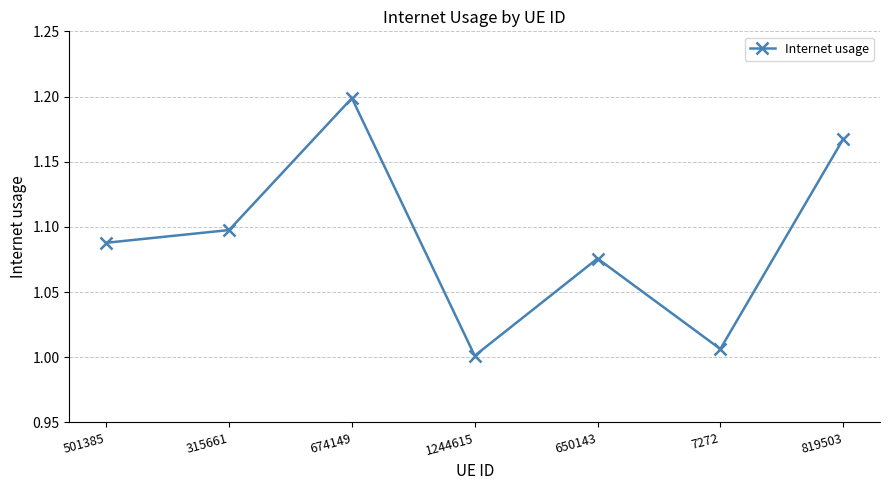

Count the number of categories in the chart.

7